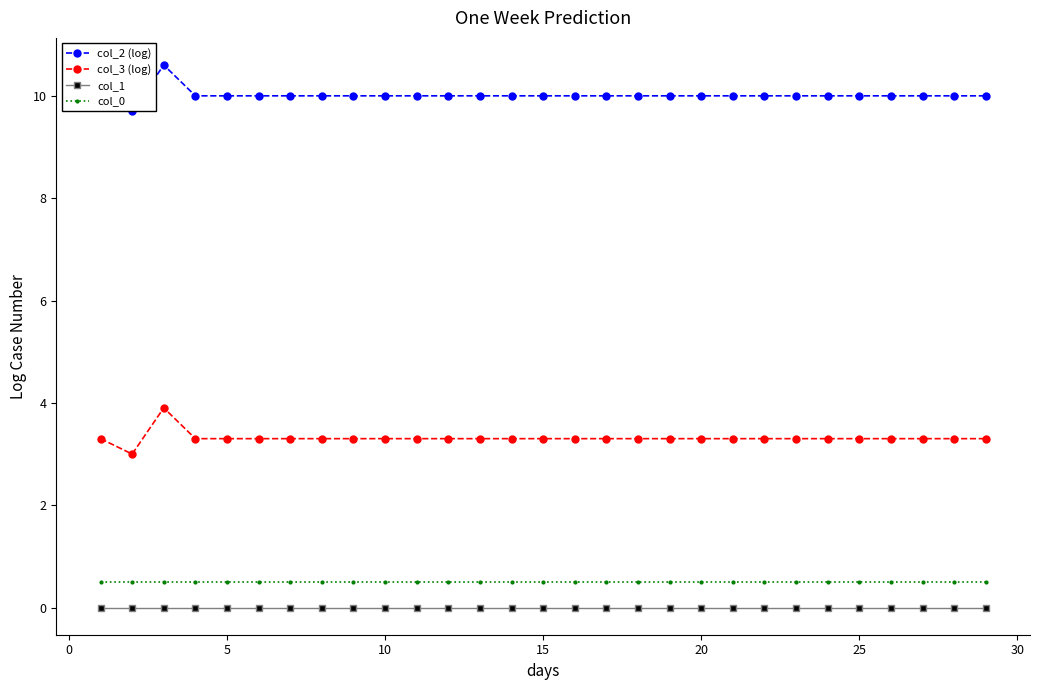

What is the highest value of the col_3 (log) series?

3.9